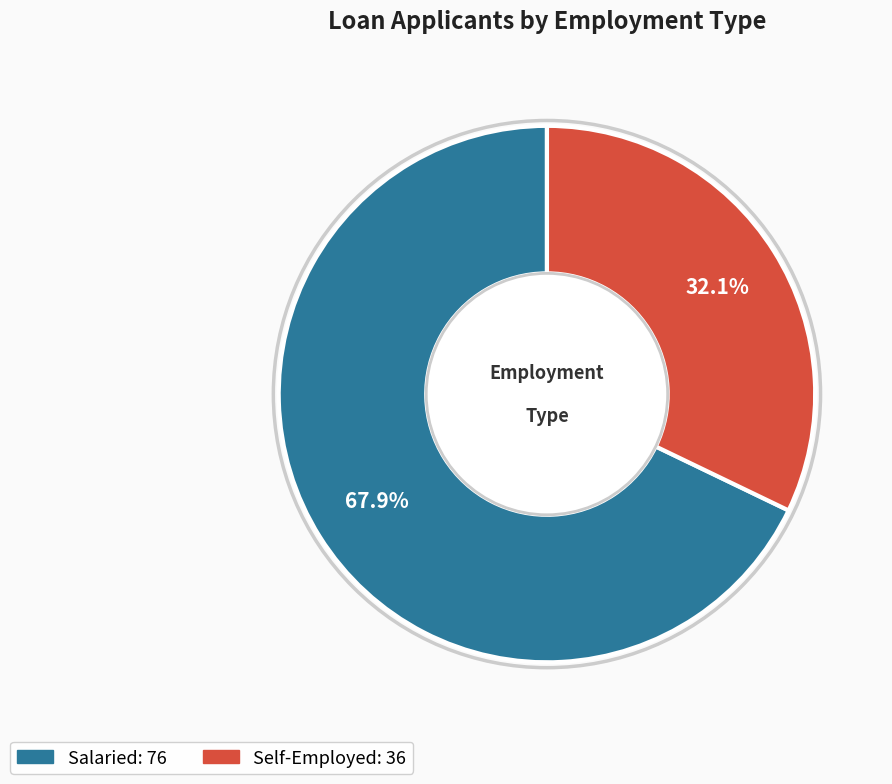

To the nearest percent, what is the difference between the Self-Employed and Salaried slice percentages?

36%